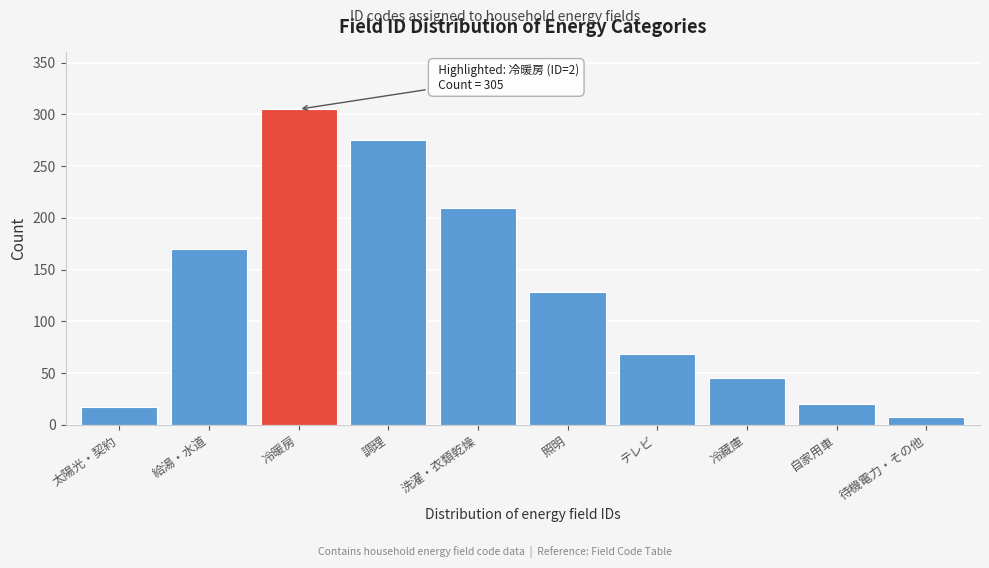

Reading left to right, transcribe all the data shown in this chart.

17	170	305	275	210	128	68	45	20	8